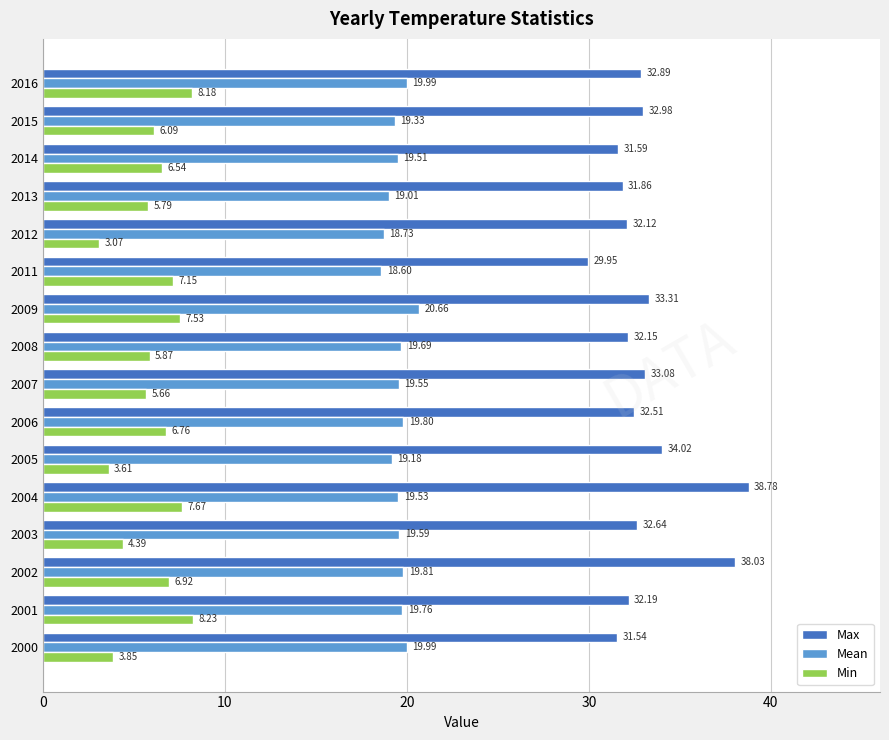

Which series has the widest spread of values?

Max